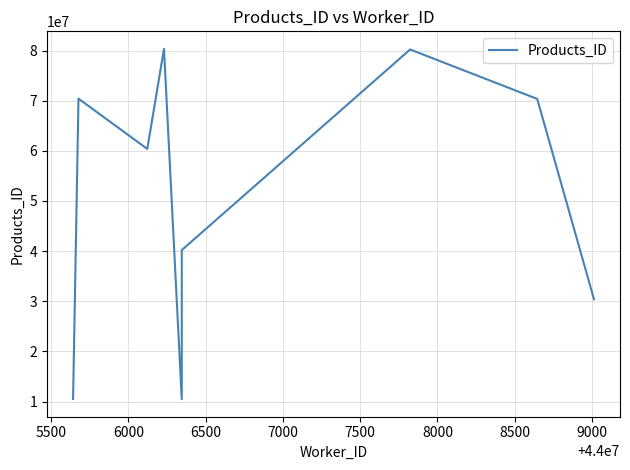

The chart shows a value of 12469856 at 9000. True or false?

False